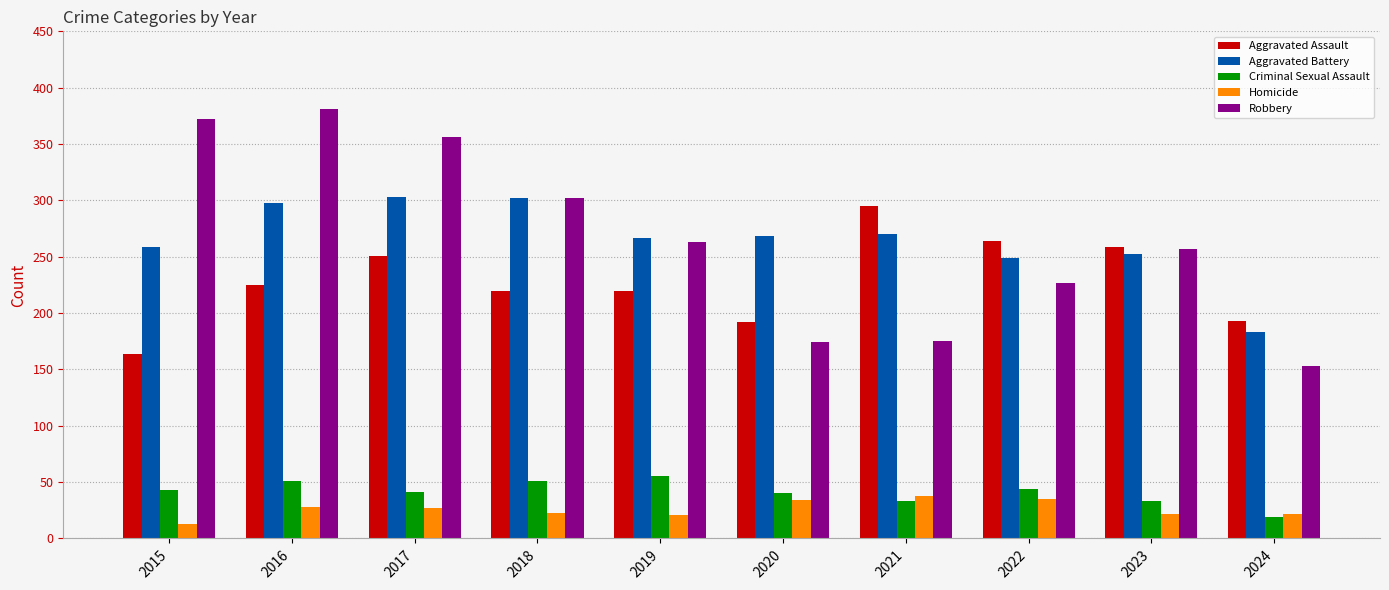

Between 2017 and 2023, which series saw the biggest shift?

Robbery